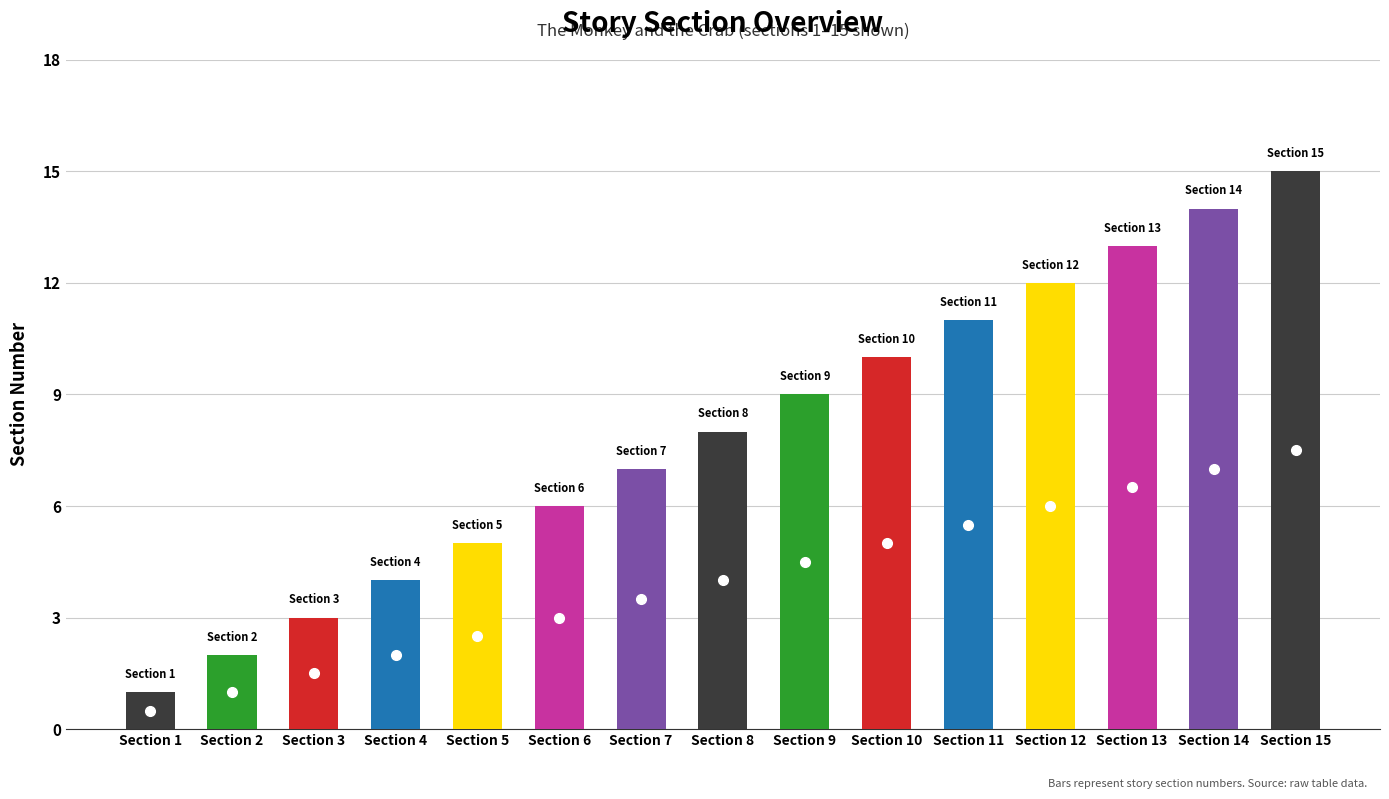

What value does the data have at Section 9, to the nearest 5?

10